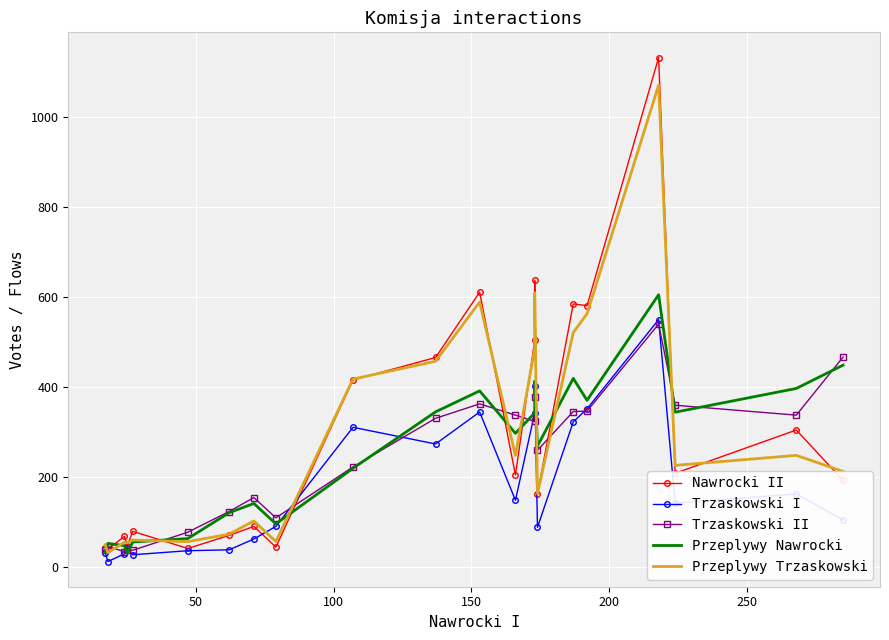

True or false: Trzaskowski I has more than 2 interior local peaks.

True